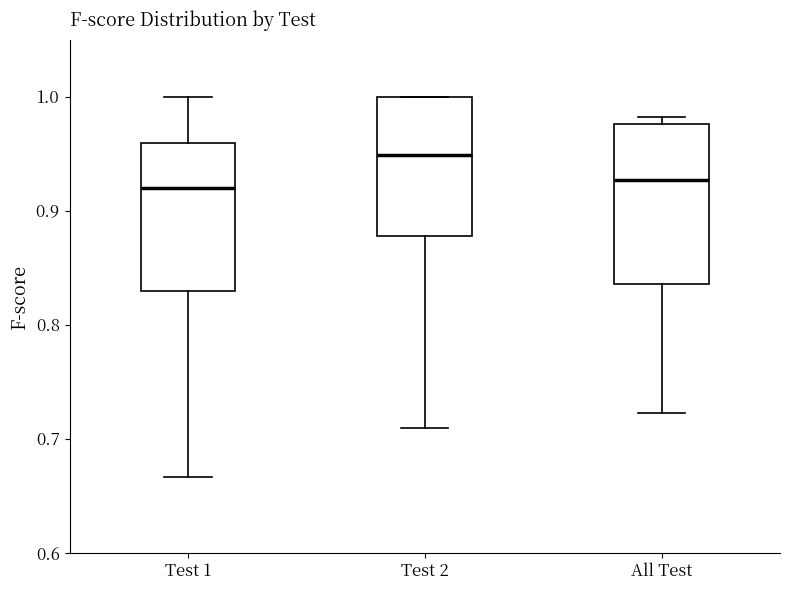

Reading left to right, read every box against the y-axis: the position of its median line, the range the box covers, and the ends of its whiskers. The values are not printed on the chart, so give them approximately, as read against the axis.

Test 1: median 0.92, box 0.83 to 0.96, whiskers 0.67 to 1.00
Test 2: median 0.95, box 0.88 to 1.00, whiskers 0.71 to 1.00
All Test: median 0.93, box 0.84 to 0.98, whiskers 0.72 to 0.98 (just above the box's upper edge)